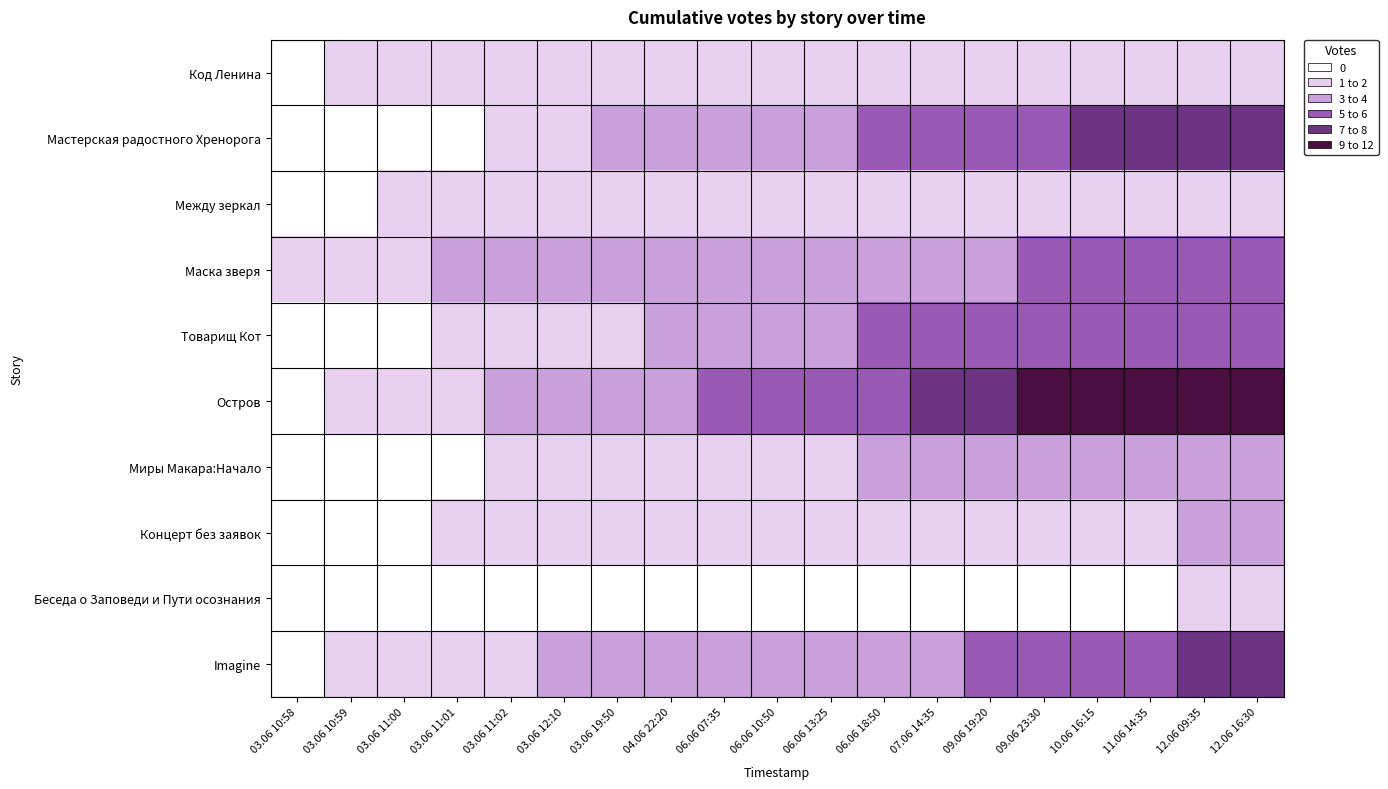

Reading left to right, transcribe all the data shown in this chart.

Код Ленина: 03.06 10:58=0	03.06 10:59=1	03.06 11:00=1	03.06 11:01=1	03.06 11:02=1	03.06 12:10=1	03.06 19:50=1	04.06 22:20=1	06.06 07:35=1	06.06 10:50=1	06.06 13:25=1	06.06 18:50=1	07.06 14:35=1	09.06 19:20=1	09.06 23:30=1	10.06 16:15=1	11.06 14:35=1	12.06 09:35=1	12.06 16:30=1
Мастерская радостного Хренорога: 03.06 10:58=0	03.06 10:59=0	03.06 11:00=0	03.06 11:01=0	03.06 11:02=1	03.06 12:10=2	03.06 19:50=3	04.06 22:20=3	06.06 07:35=4	06.06 10:50=4	06.06 13:25=4	06.06 18:50=5	07.06 14:35=6	09.06 19:20=6	09.06 23:30=6	10.06 16:15=7	11.06 14:35=7	12.06 09:35=7	12.06 16:30=8
Между зеркал: 03.06 10:58=0	03.06 10:59=0	03.06 11:00=1	03.06 11:01=1	03.06 11:02=1	03.06 12:10=1	03.06 19:50=1	04.06 22:20=1	06.06 07:35=1	06.06 10:50=1	06.06 13:25=1	06.06 18:50=1	07.06 14:35=1	09.06 19:20=1	09.06 23:30=1	10.06 16:15=1	11.06 14:35=1	12.06 09:35=1	12.06 16:30=1
Маска зверя: 03.06 10:58=1	03.06 10:59=1	03.06 11:00=2	03.06 11:01=3	03.06 11:02=3	03.06 12:10=3	03.06 19:50=3	04.06 22:20=3	06.06 07:35=3	06.06 10:50=3	06.06 13:25=3	06.06 18:50=3	07.06 14:35=3	09.06 19:20=4	09.06 23:30=5	10.06 16:15=5	11.06 14:35=5	12.06 09:35=5	12.06 16:30=6
Товарищ Кот: 03.06 10:58=0	03.06 10:59=0	03.06 11:00=0	03.06 11:01=1	03.06 11:02=1	03.06 12:10=1	03.06 19:50=2	04.06 22:20=3	06.06 07:35=3	06.06 10:50=3	06.06 13:25=4	06.06 18:50=5	07.06 14:35=5	09.06 19:20=5	09.06 23:30=5	10.06 16:15=5	11.06 14:35=5	12.06 09:35=5	12.06 16:30=5
Остров: 03.06 10:58=0	03.06 10:59=2	03.06 11:00=2	03.06 11:01=2	03.06 11:02=3	03.06 12:10=4	03.06 19:50=4	04.06 22:20=4	06.06 07:35=5	06.06 10:50=6	06.06 13:25=6	06.06 18:50=6	07.06 14:35=7	09.06 19:20=8	09.06 23:30=9	10.06 16:15=10	11.06 14:35=11	12.06 09:35=11	12.06 16:30=12
Миры Макара:Начало: 03.06 10:58=0	03.06 10:59=0	03.06 11:00=0	03.06 11:01=0	03.06 11:02=1	03.06 12:10=1	03.06 19:50=1	04.06 22:20=1	06.06 07:35=1	06.06 10:50=2	06.06 13:25=2	06.06 18:50=3	07.06 14:35=3	09.06 19:20=3	09.06 23:30=4	10.06 16:15=4	11.06 14:35=4	12.06 09:35=4	12.06 16:30=4
Концерт без заявок: 03.06 10:58=0	03.06 10:59=0	03.06 11:00=0	03.06 11:01=1	03.06 11:02=1	03.06 12:10=1	03.06 19:50=1	04.06 22:20=1	06.06 07:35=1	06.06 10:50=1	06.06 13:25=1	06.06 18:50=1	07.06 14:35=1	09.06 19:20=1	09.06 23:30=1	10.06 16:15=1	11.06 14:35=2	12.06 09:35=3	12.06 16:30=3
Беседа о Заповеди и Пути осознания: 03.06 10:58=0	03.06 10:59=0	03.06 11:00=0	03.06 11:01=0	03.06 11:02=0	03.06 12:10=0	03.06 19:50=0	04.06 22:20=0	06.06 07:35=0	06.06 10:50=0	06.06 13:25=0	06.06 18:50=0	07.06 14:35=0	09.06 19:20=0	09.06 23:30=0	10.06 16:15=0	11.06 14:35=0	12.06 09:35=1	12.06 16:30=1
Imagine: 03.06 10:58=0	03.06 10:59=1	03.06 11:00=2	03.06 11:01=2	03.06 11:02=2	03.06 12:10=3	03.06 19:50=3	04.06 22:20=3	06.06 07:35=4	06.06 10:50=4	06.06 13:25=4	06.06 18:50=4	07.06 14:35=4	09.06 19:20=5	09.06 23:30=5	10.06 16:15=6	11.06 14:35=6	12.06 09:35=7	12.06 16:30=7